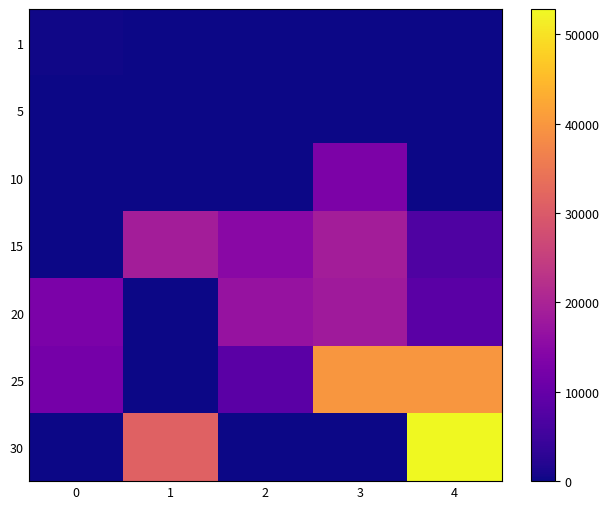

Which series changed the most between 1 and 2?

30